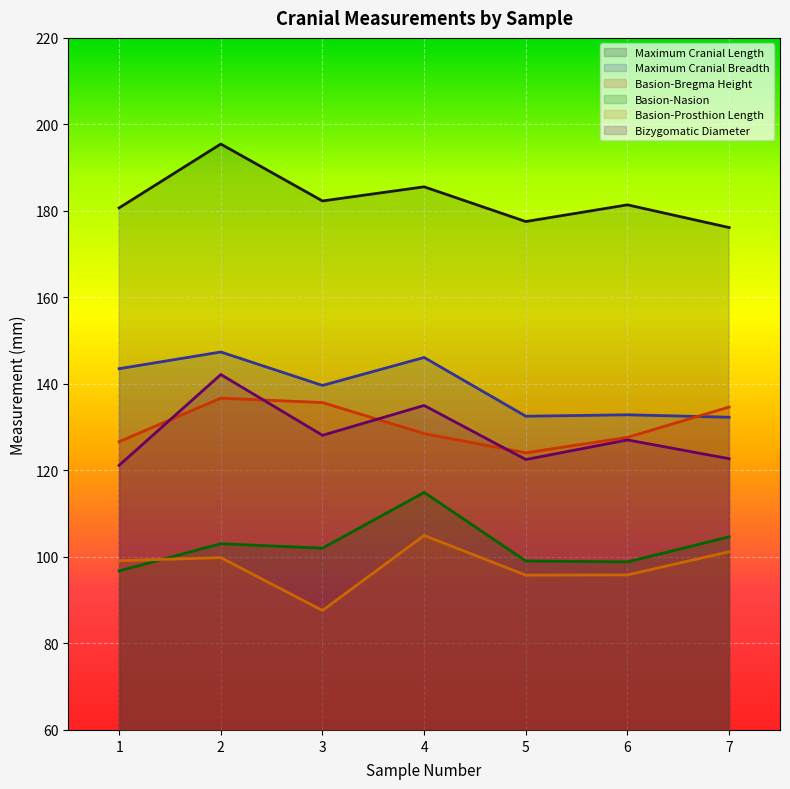

True or false: Basion-Nasion and Maximum Cranial Breadth intersect in this chart.

False